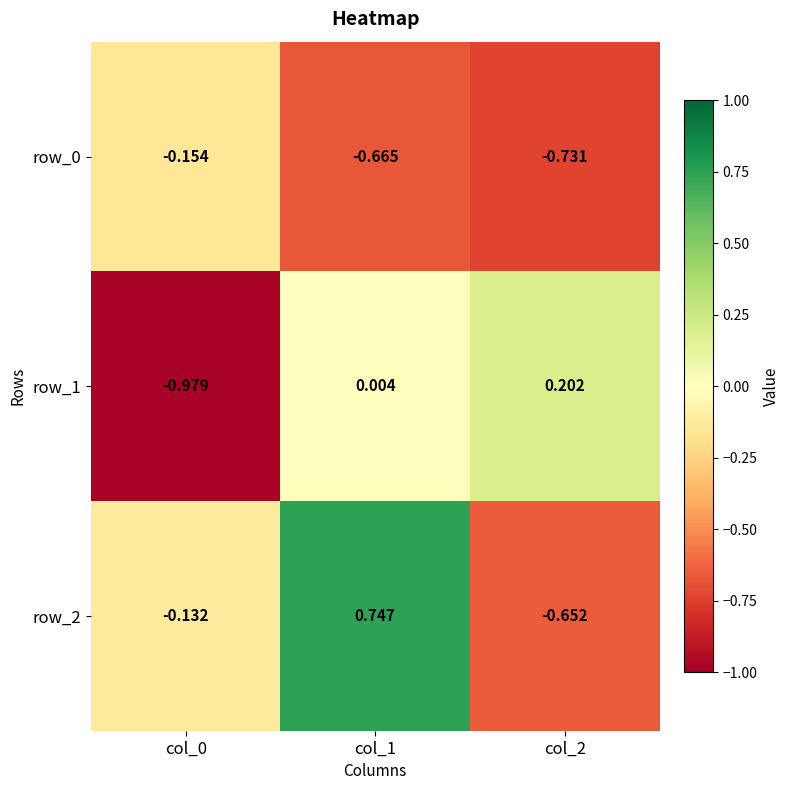

Where is row_2 nearest to the value 0?

col_0